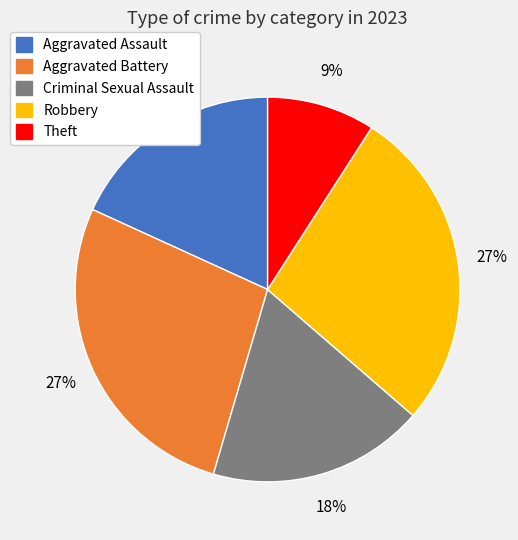

How many slices are in this pie chart?

5